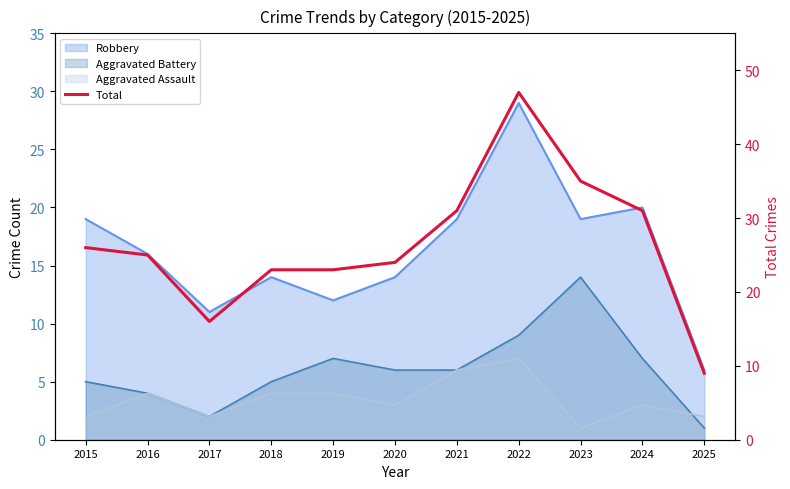

Is it true that the value at 2023 is 54?

False